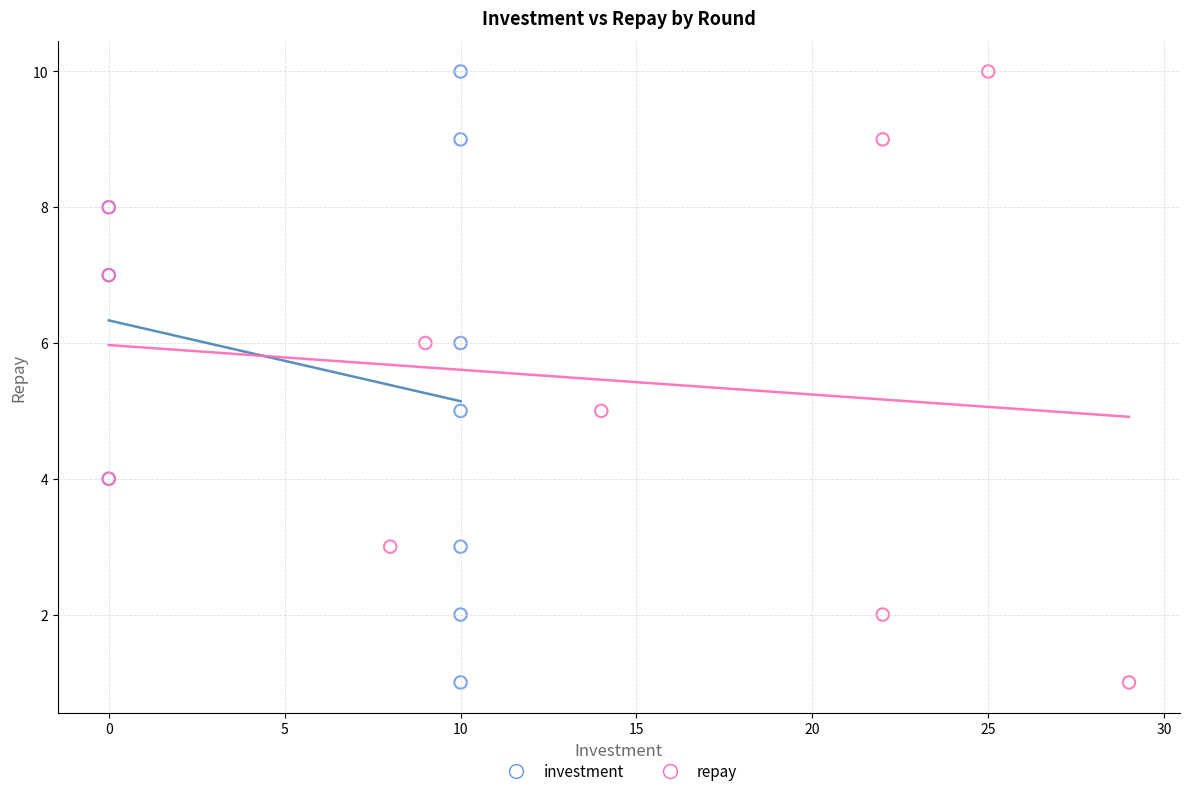

What are all the series names shown in the legend?

investment, repay